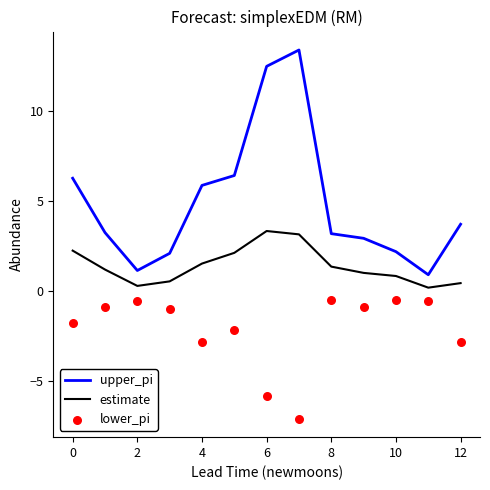

What are all the series names shown in the legend?

upper_pi, estimate, lower_pi